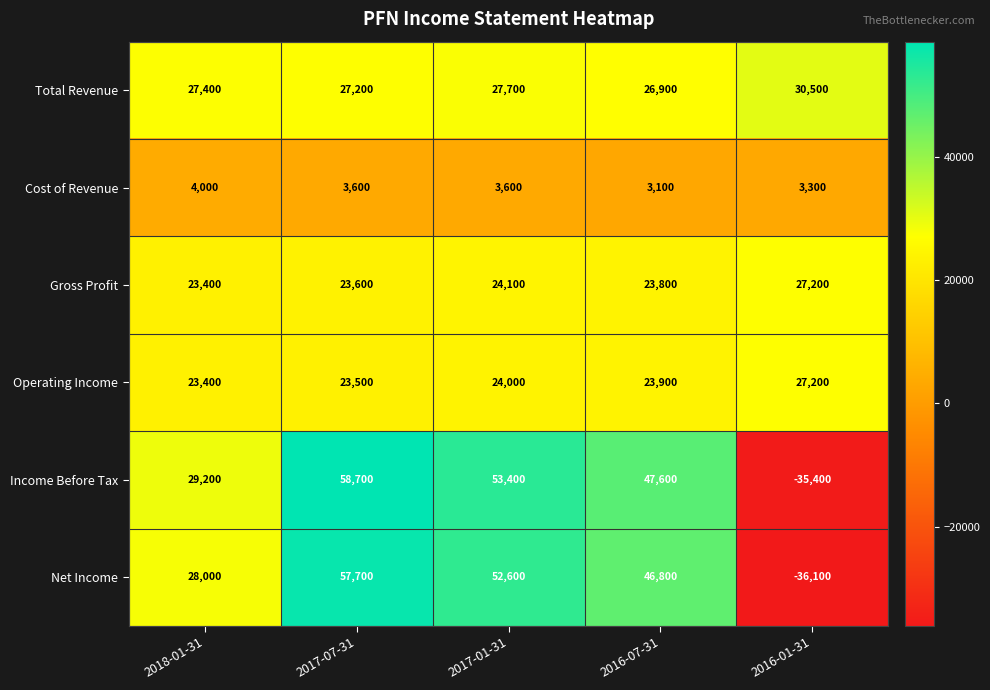

Which series has the widest spread of values?

Income Before Tax